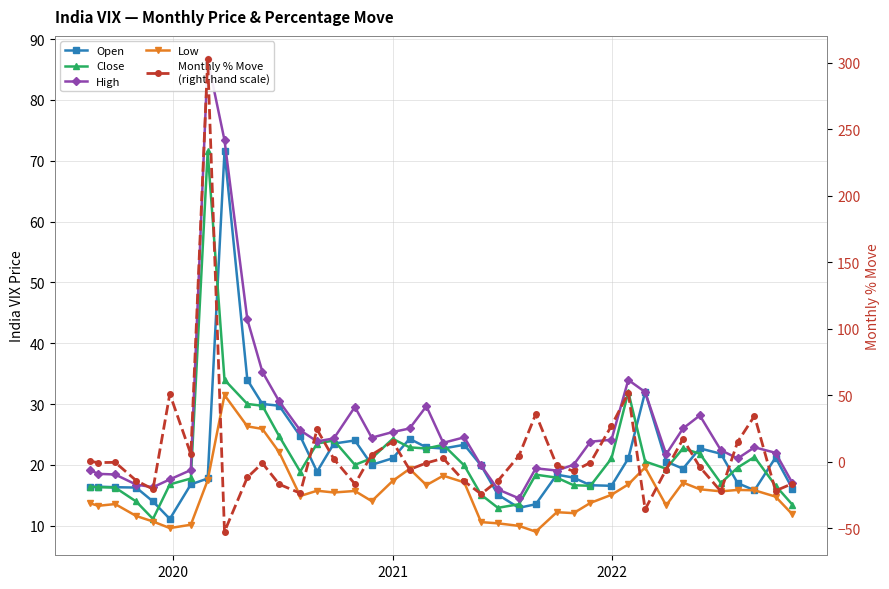

Reading right to left, transcribe all the data shown in this chart.

Open: 16.1	21.2	15.8	17.0	21.8	22.7	19.4	20.6	32.0	21.1	16.6	16.7	17.9	18.4	13.5	12.9	15.1	19.9	23.3	22.7	22.9	24.3	21.1	20.0	24.0	23.5	18.9	24.7	29.7	30.0	34.0	71.5	17.8	16.8	11.1	14.0	16.3	16.3	16.4	16.4
Close: 13.5	16.6	21.3	19.6	17.0	21.8	22.7	19.4	20.6	32.0	21.1	16.6	16.7	17.9	18.4	13.5	12.9	15.1	19.9	23.3	22.7	22.9	24.3	21.1	20.0	24.0	23.5	18.9	24.7	29.7	30.0	34.0	71.5	17.8	16.8	11.1	14.0	16.3	16.3	16.4
High: 17.0	22.0	22.9	21.1	22.4	28.1	26.0	21.8	32.0	34.0	24.1	23.8	20.0	19.1	19.4	14.5	16.0	19.9	24.5	23.6	29.6	26.0	25.4	24.5	29.5	24.4	23.9	25.7	30.4	35.3	43.9	73.4	86.6	19.2	17.6	16.3	16.8	18.4	18.5	19.1
Low: 11.9	14.8	15.8	15.9	15.7	16.0	17.1	13.3	19.6	16.8	15.1	13.8	12.1	12.2	9.0	10.0	10.4	10.6	17.1	18.2	16.7	19.4	17.4	14.1	15.7	15.5	15.8	14.9	22.1	25.9	26.3	31.5	17.5	10.2	9.6	10.7	11.6	13.6	13.3	13.7
Monthly % Move
(right-hand scale): -16.4	-21.7	34.6	15.0	-22.1	-3.9	17.2	-5.7	-35.7	51.8	27.2	-0.5	-7.0	-2.7	35.9	4.6	-14.2	-24.2	-14.6	2.7	-0.8	-5.8	15.1	5.4	-16.7	2.2	24.4	-23.6	-16.8	-1.0	-11.7	-52.5	302.5	5.8	51.1	-20.5	-14.1	-0.4	-0.5	0.4